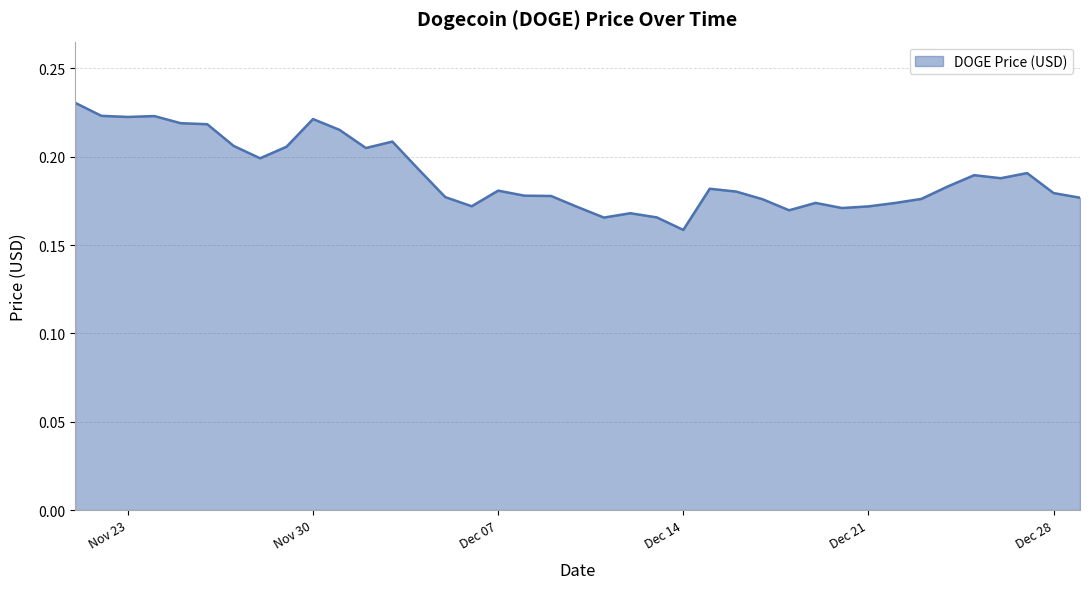

Where is the data nearest to the value 0?

Dec 14